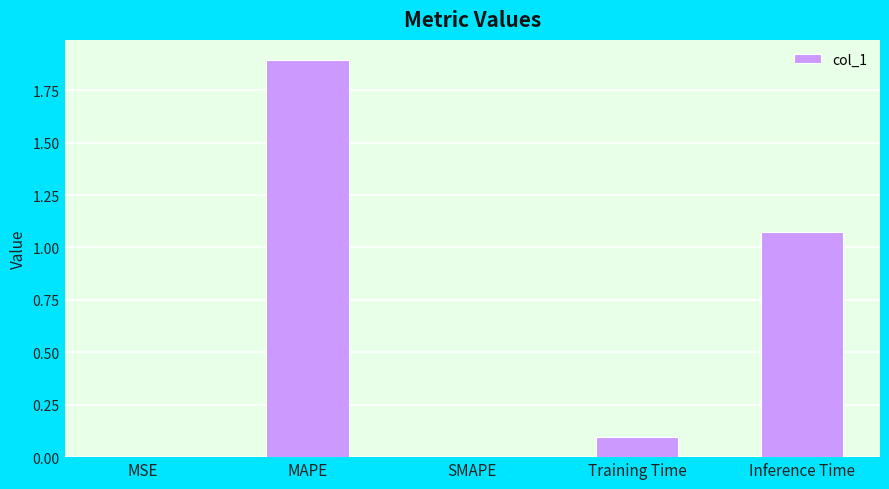

How many distinct data groups are displayed?

1